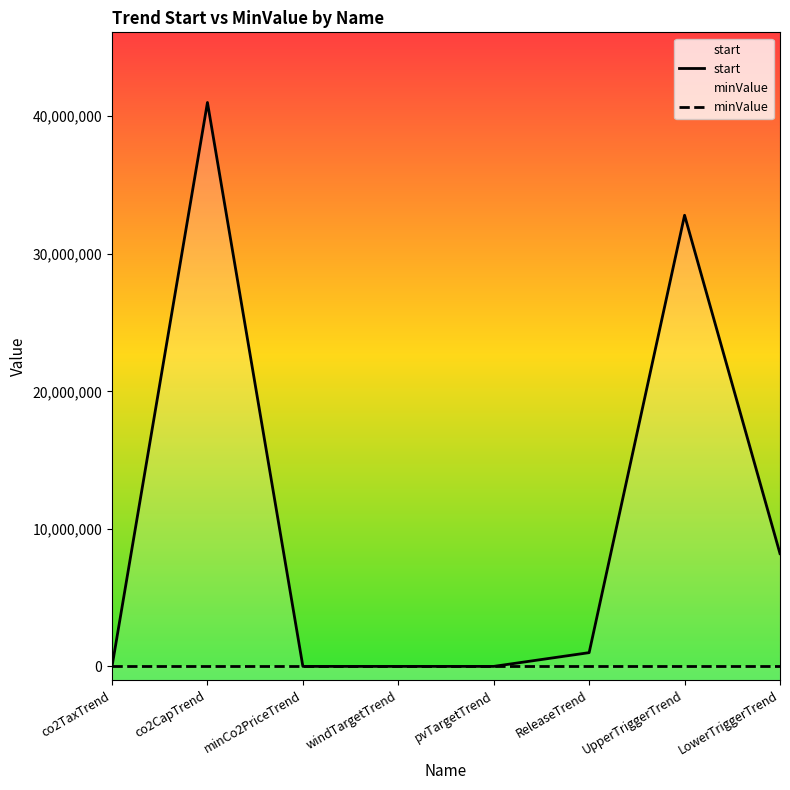

True or false: start and minValue intersect in this chart.

False